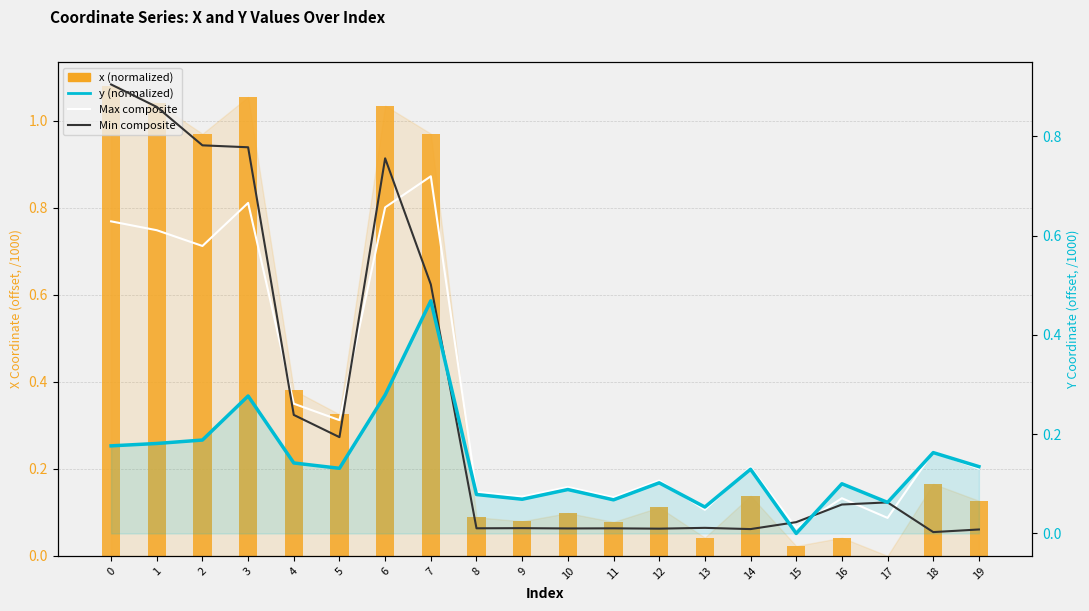

What is the sum of the Min composite values at 3 and 2?

1.6